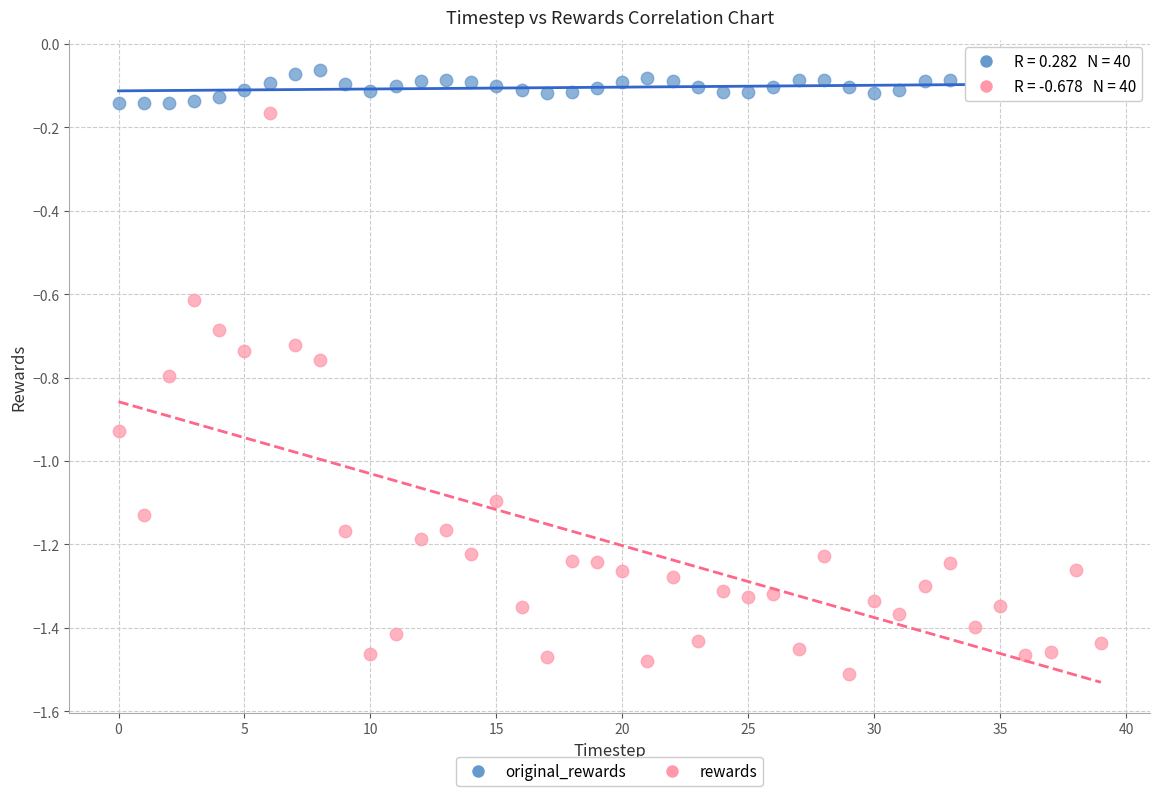

Which series contains the highest Y value?

original_rewards